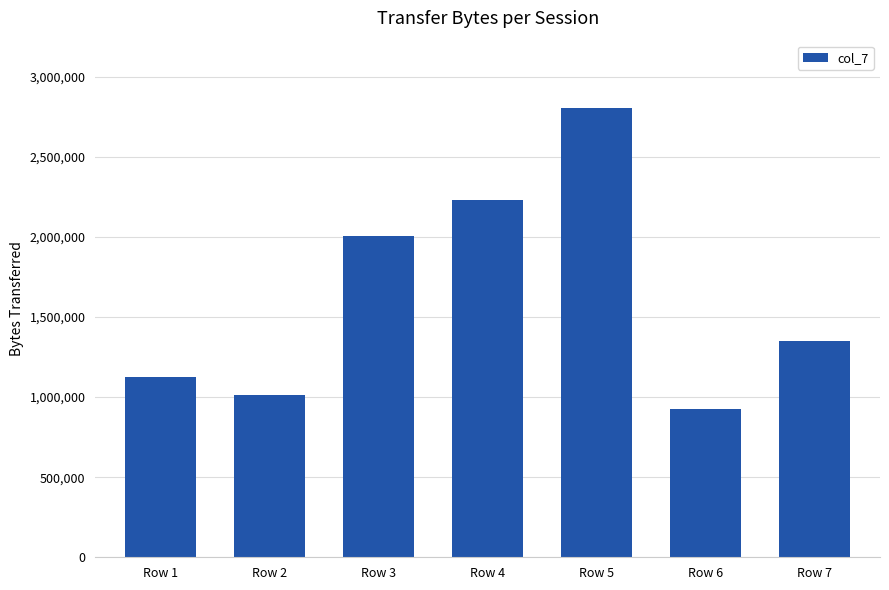

What is the average value?

1636110